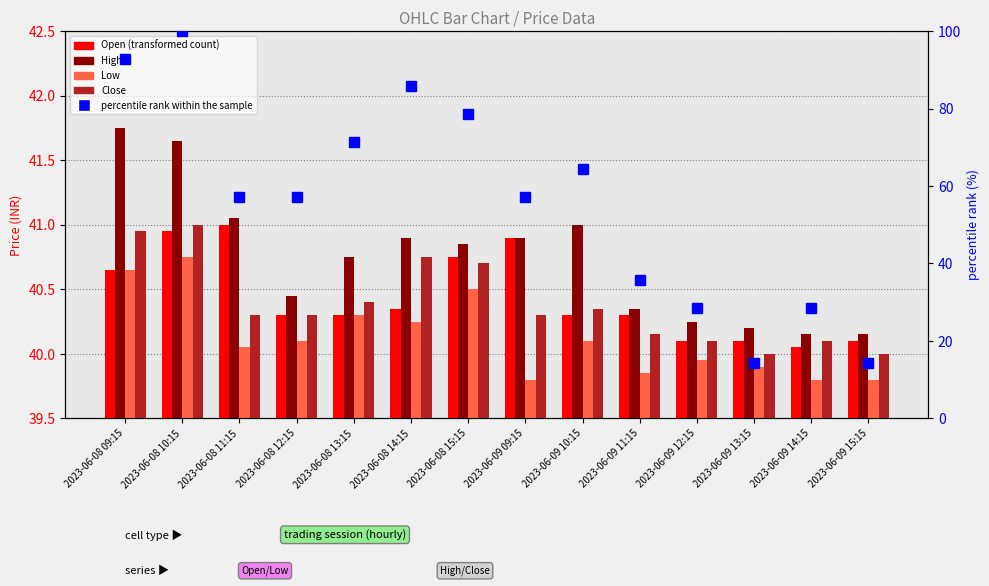

Count the number of data series in this chart.

5